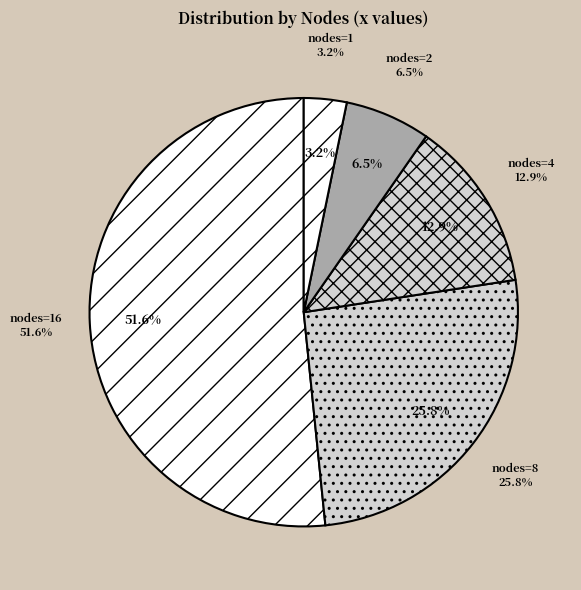

How many segments does this pie chart have?

5